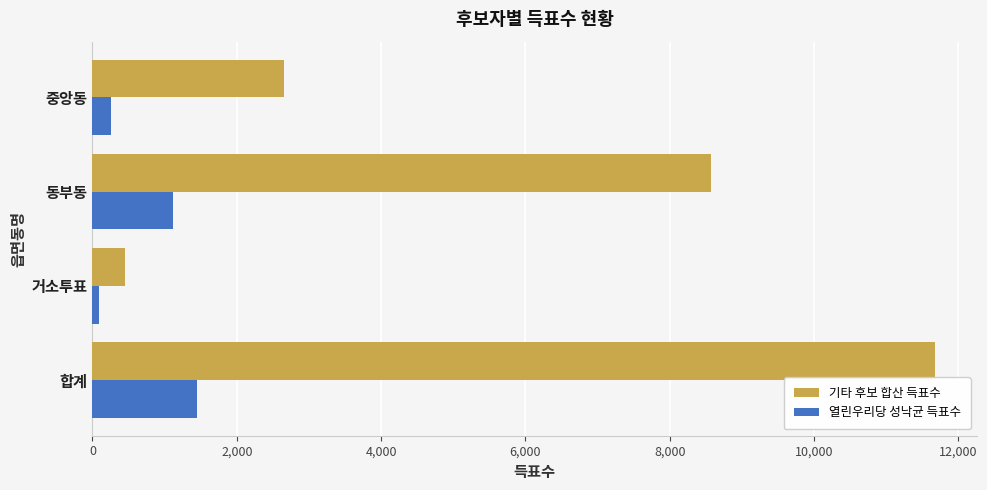

What value does the 기타 후보 합산 득표수 series have at 중앙동?

2648